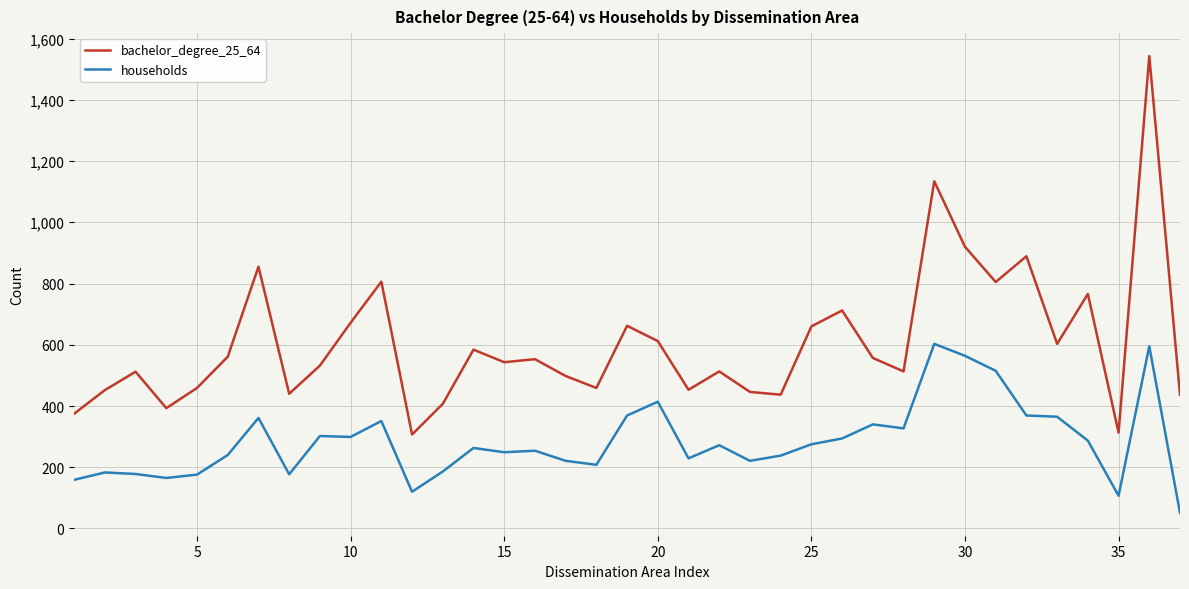

Which series has the largest range (max minus min)?

bachelor_degree_25_64